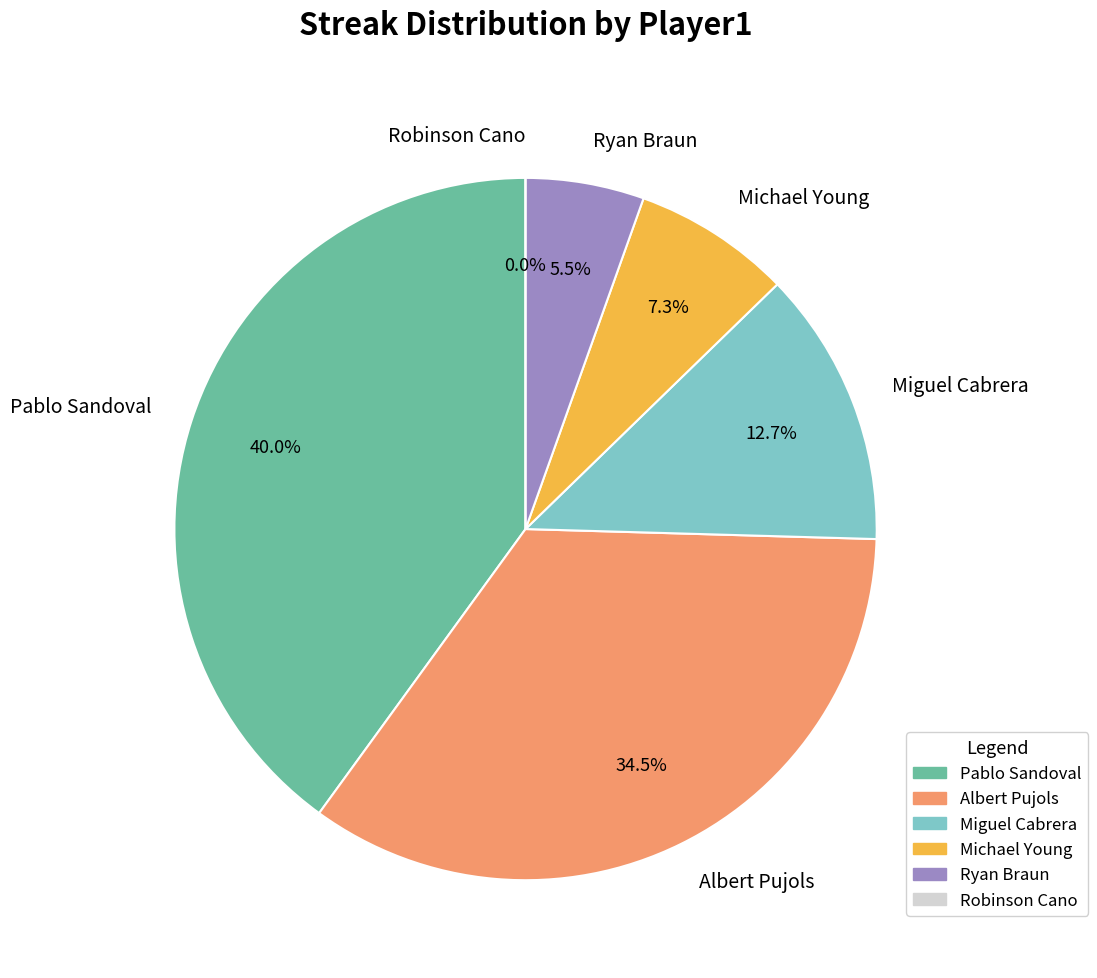

What is the change in value from Albert Pujols to Ryan Braun?

-32